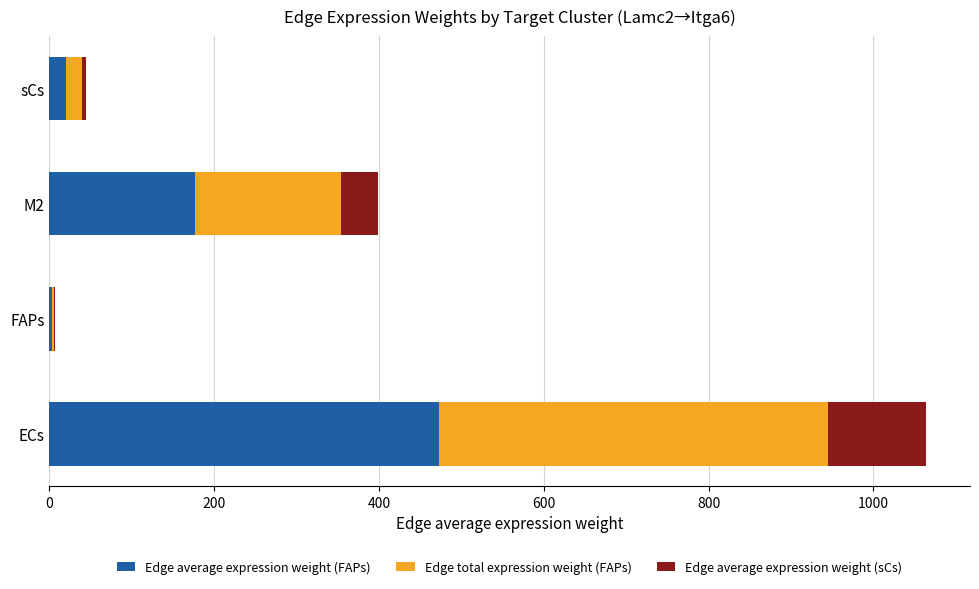

Count the number of data series in this chart.

3